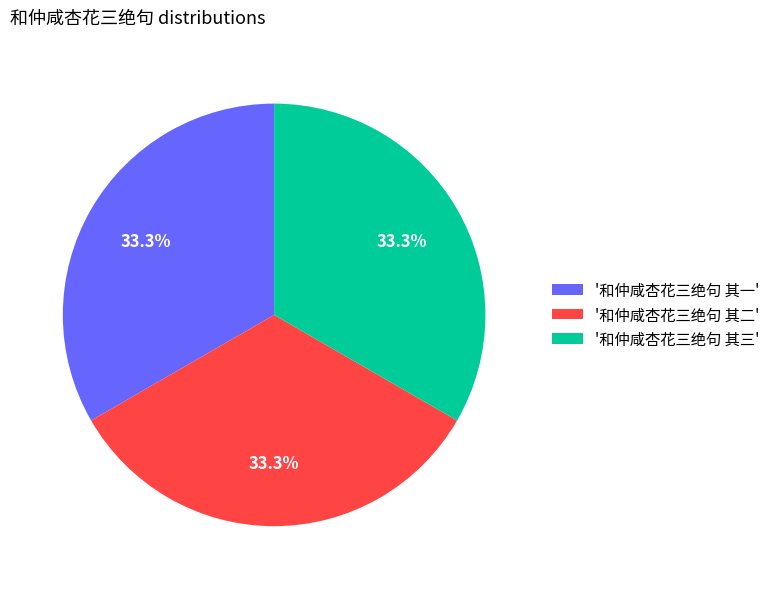

Is the sum of '和仲咸杏花三绝句 其一' and '和仲咸杏花三绝句 其三' greater than half?

Yes